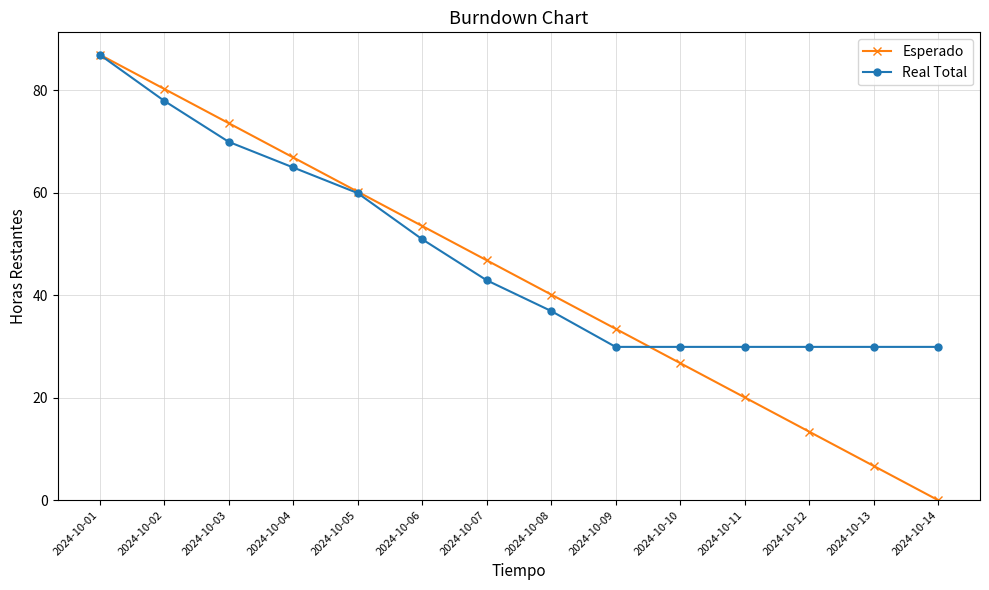

What is the value of the Esperado point at the 11th from the left?

20.1